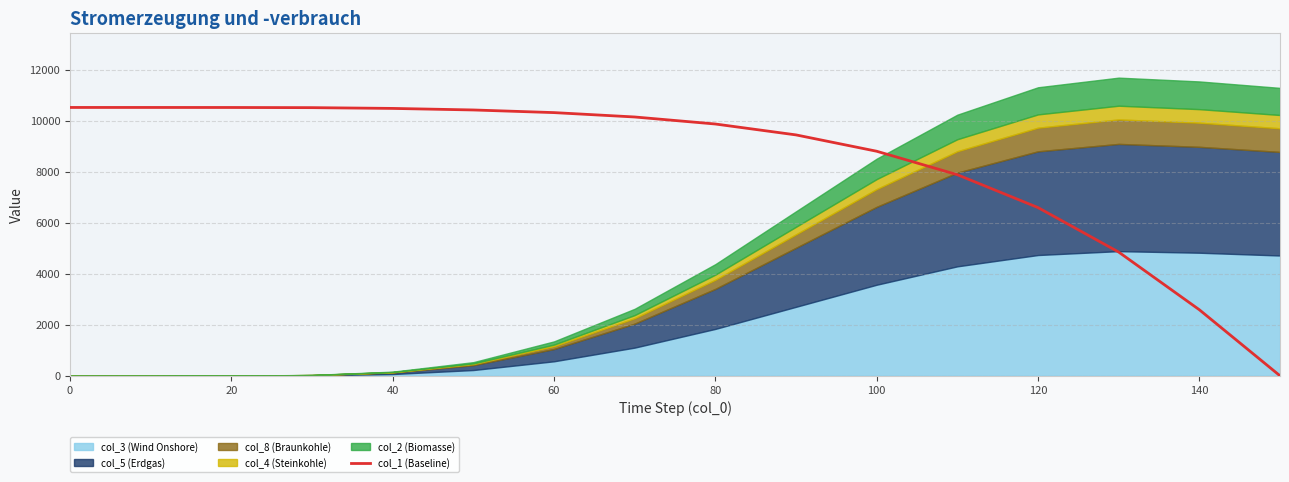

How many values are above zero?

15